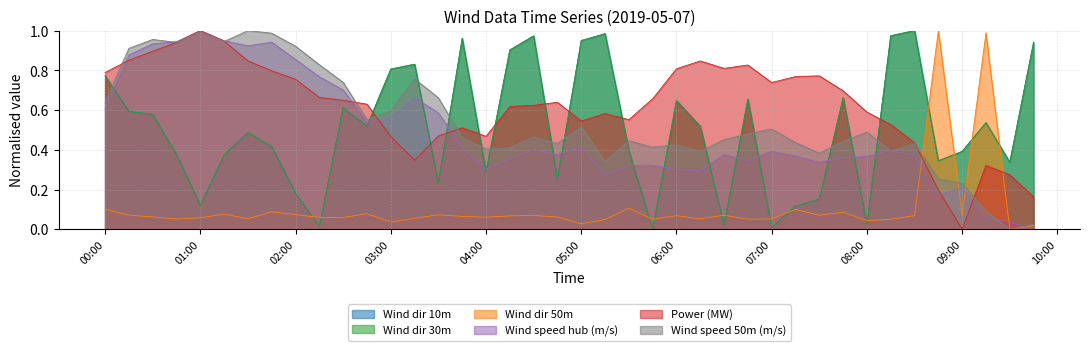

Is it true that Power (MW) equals 0.2 at 04:00?

False